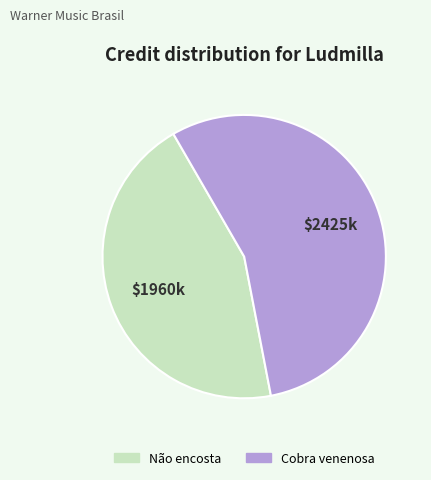

Combined, do Cobra venenosa and Não encosta account for over 50%?

Yes